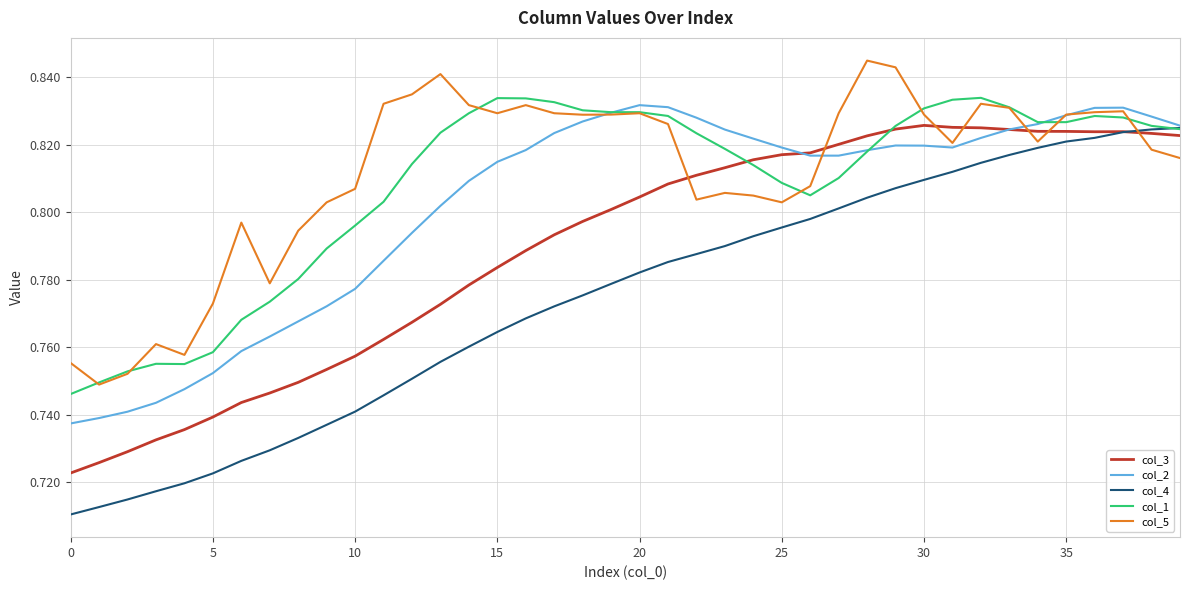

How many series are shown in this chart?

5